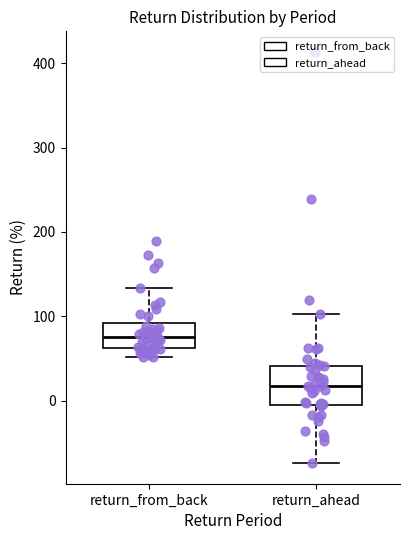

Where is the upper edge of the box for return_ahead on the y-axis? The values are not printed on the chart, so give them approximately, as read against the axis.

40